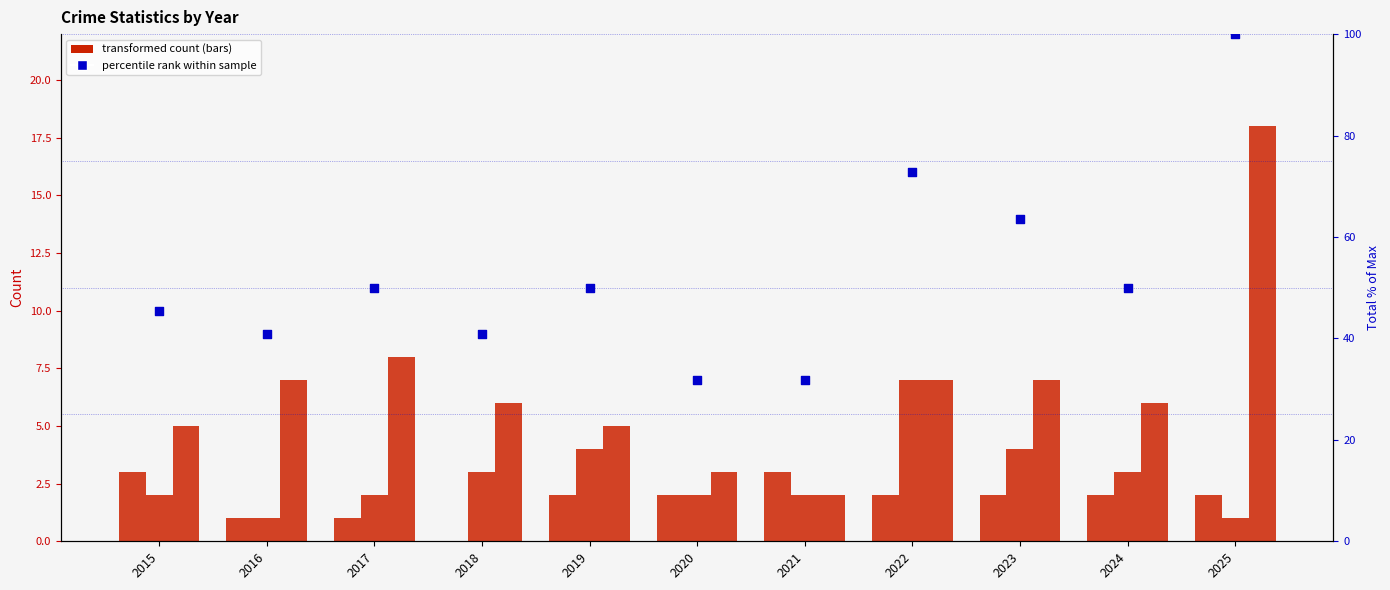

Which series contains the lowest Y value?

Aggravated Assault